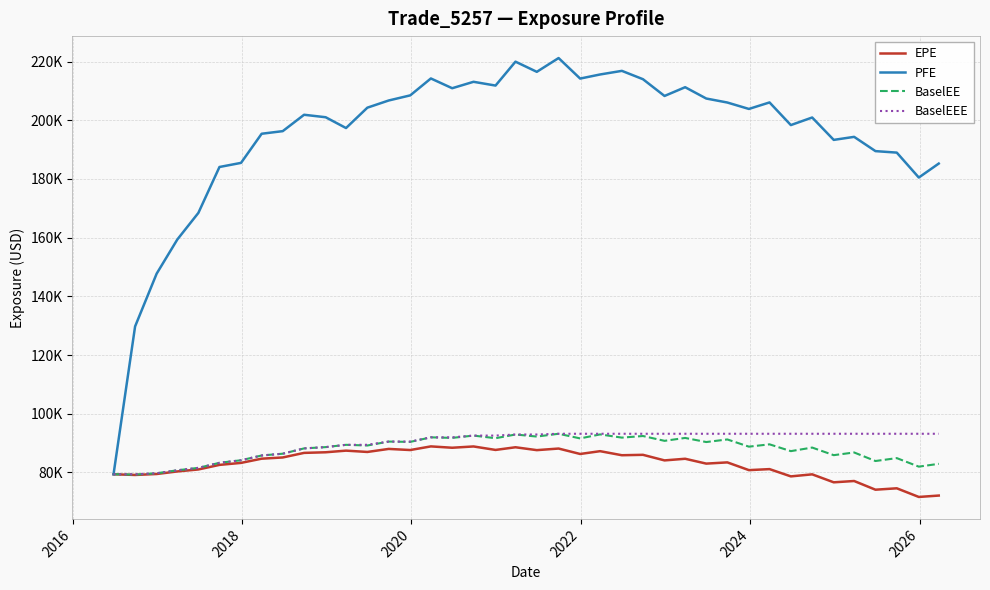

Does the chart have visible grid lines?

Yes